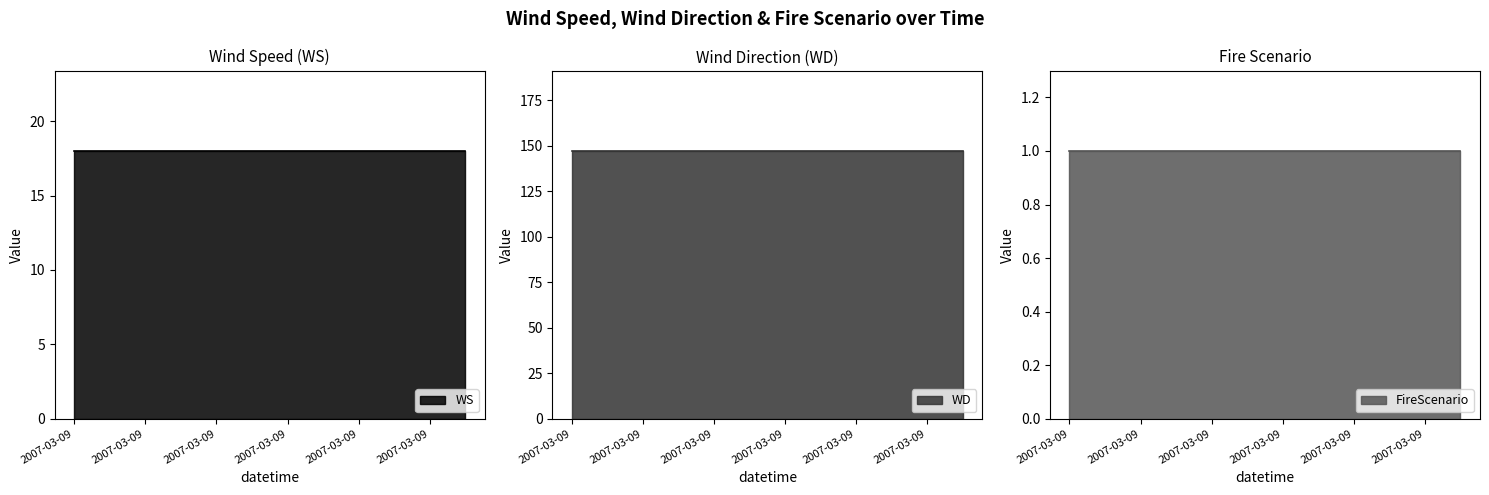

The value of FireScenario at 2007-03-09 is 1. True or false?

True